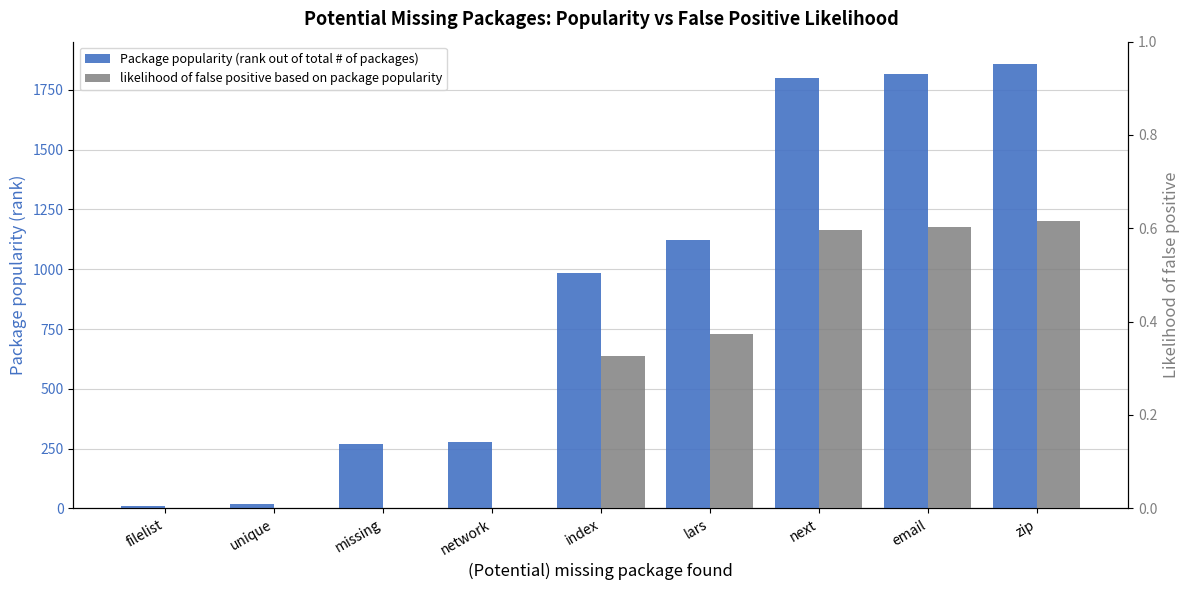

Rank the series at lars from lowest to highest value.

likelihood of false positive based on package popularity, Package popularity (rank out of total # of packages)